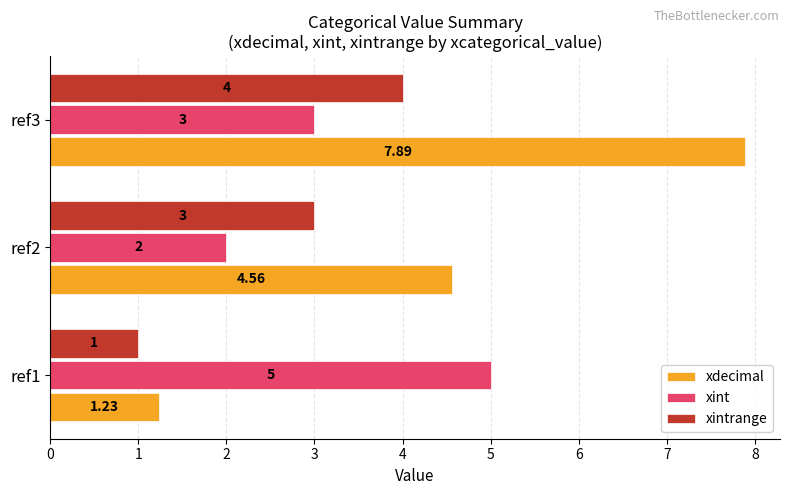

Rank the series by their average value, from lowest to highest.

xintrange, xint, xdecimal